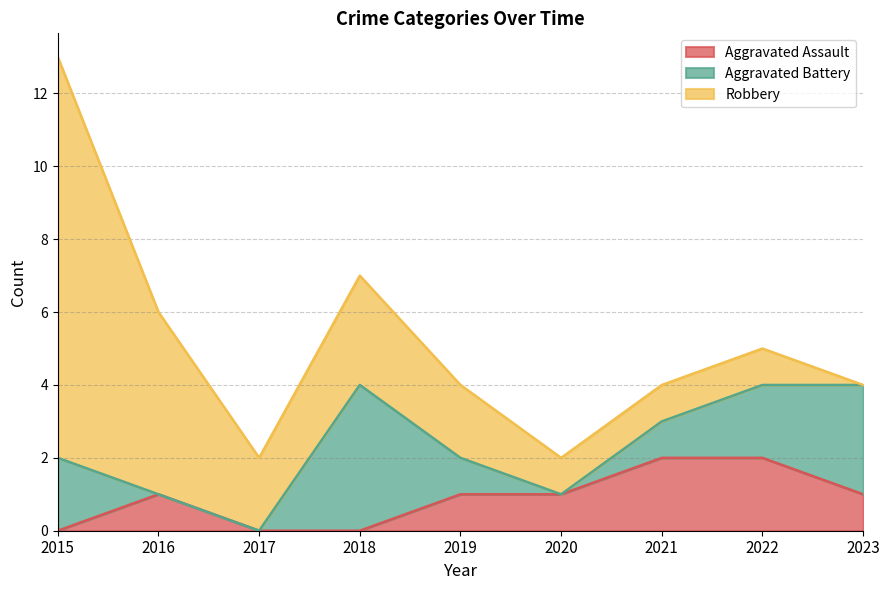

Rank the series at 2022 from highest to lowest value.

Aggravated Assault, Aggravated Battery, Robbery